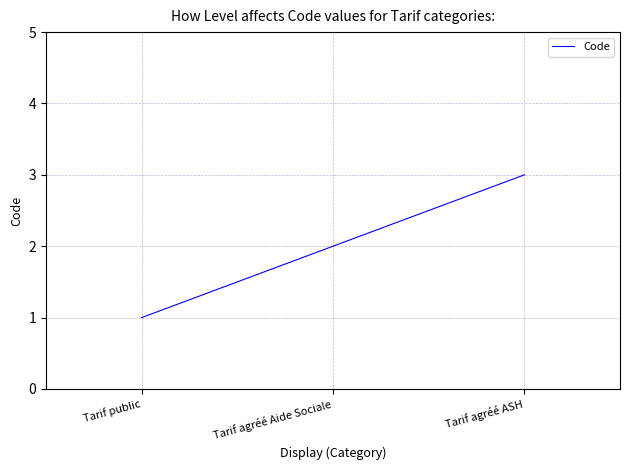

Rank the categories by value from lowest to highest.

Tarif public, Tarif agréé Aide Sociale, Tarif agréé ASH